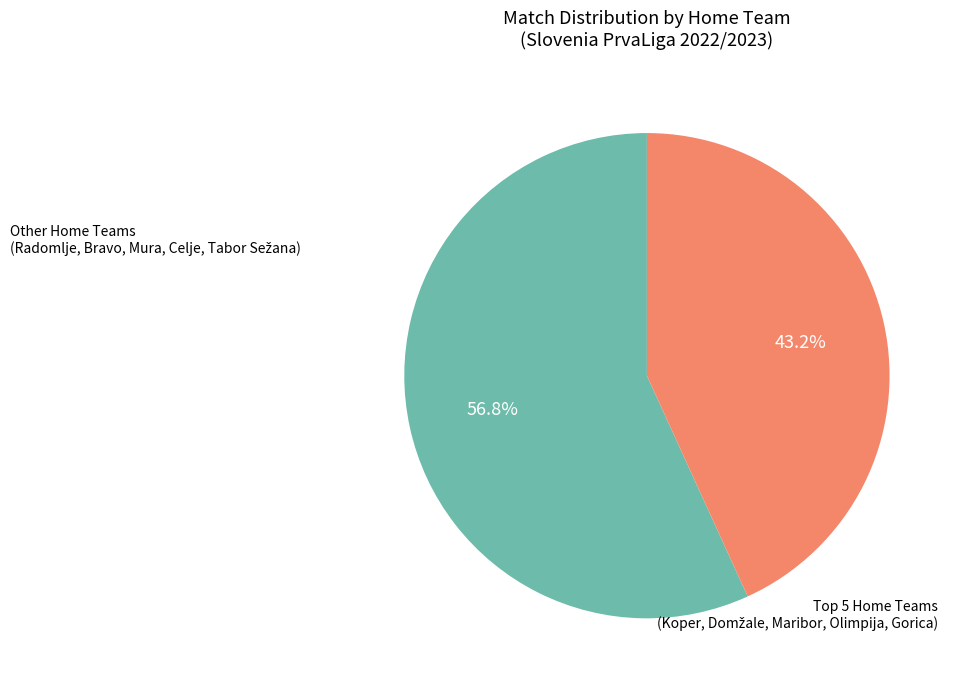

Does any single category account for the majority?

Yes